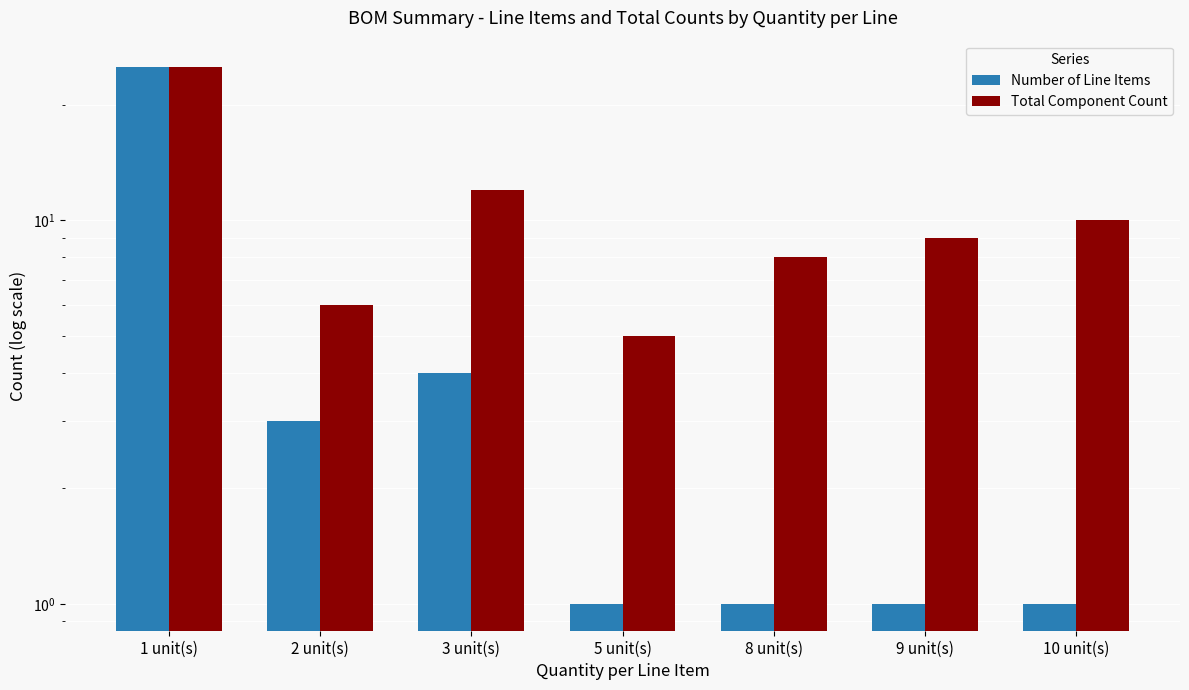

The value of Number of Line Items at 2 unit(s) is 3. True or false?

True